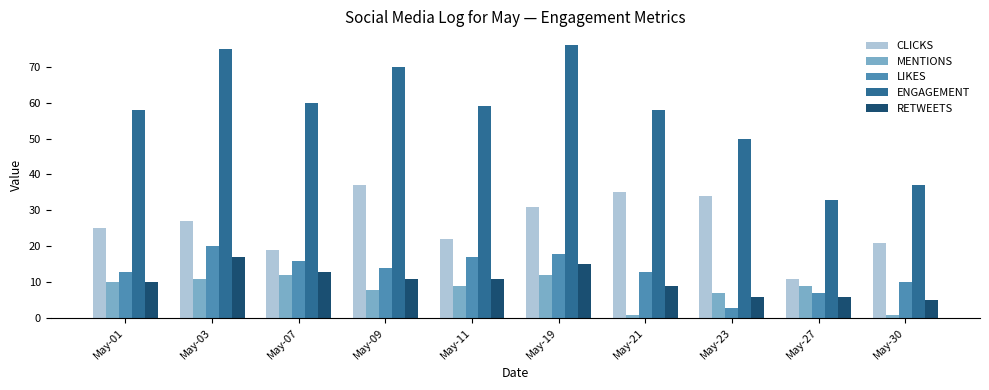

Between May-03 and May-23, which series saw the biggest shift?

ENGAGEMENT